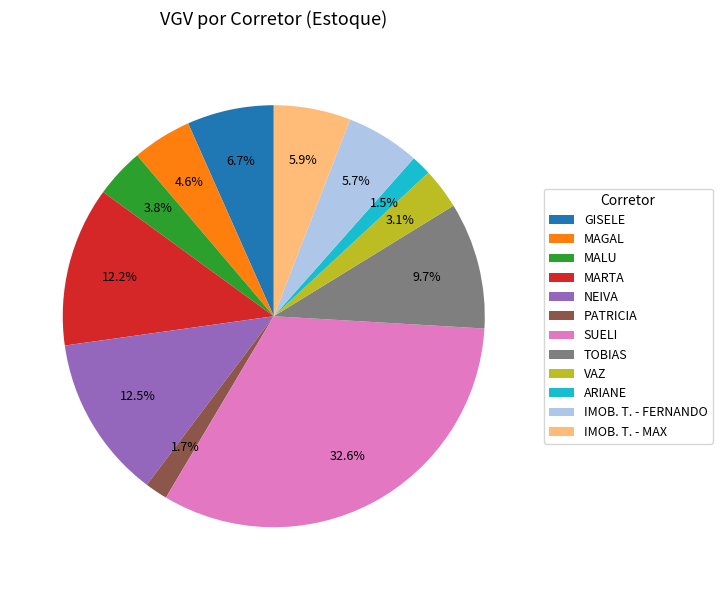

Is it true that TOBIAS is 18% of the pie?

False